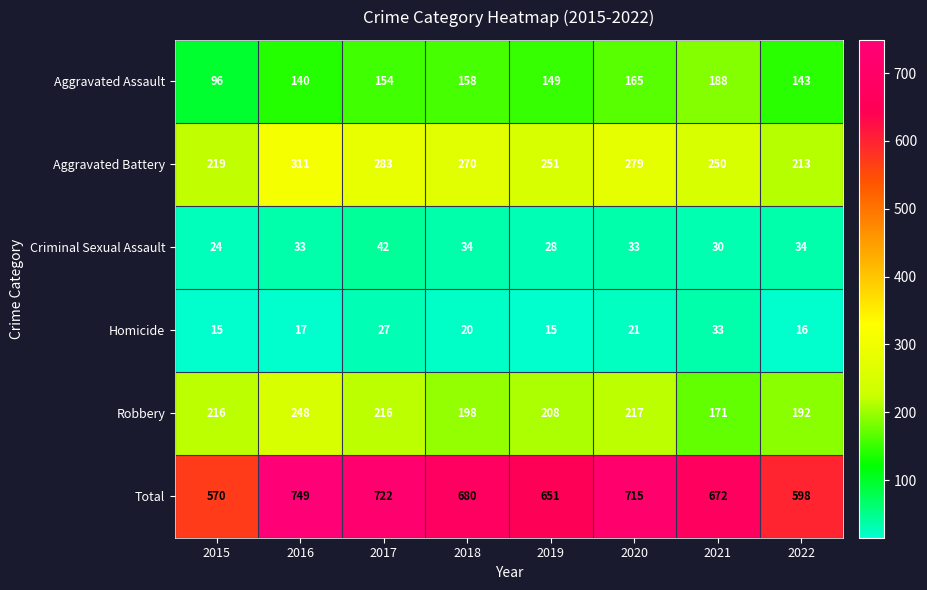

Which category has the lowest value in the Criminal Sexual Assault series?

2015